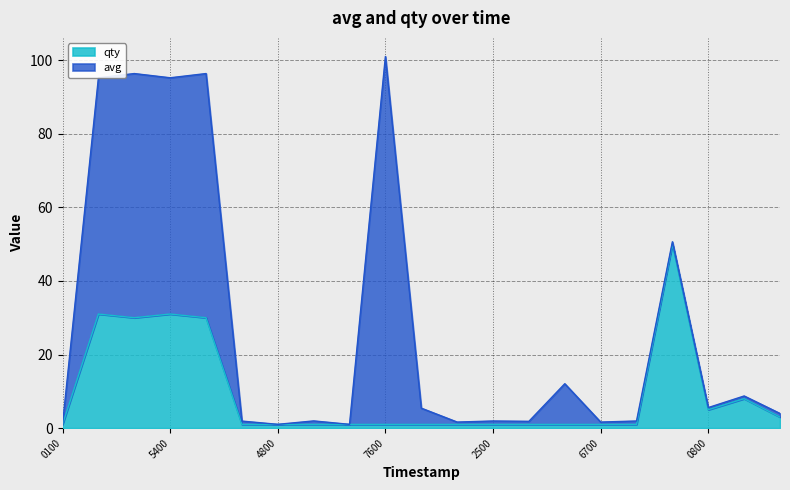

At which category does the data reach its first local peak?

1581902400